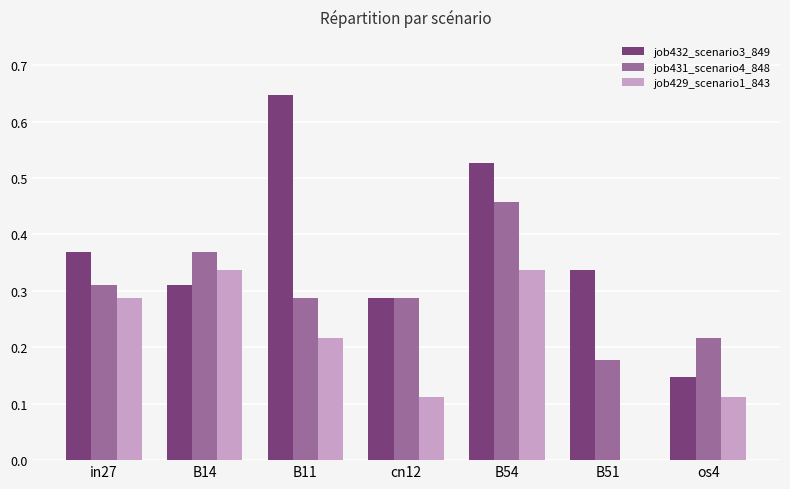

At which category is the sum across all series the highest?

B54